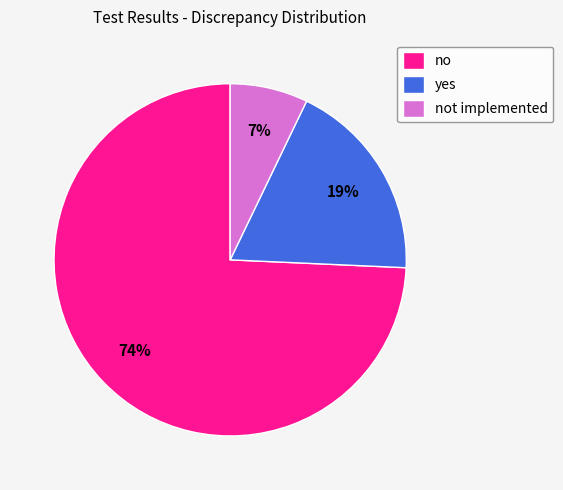

Which category has the smallest portion of the pie?

not implemented